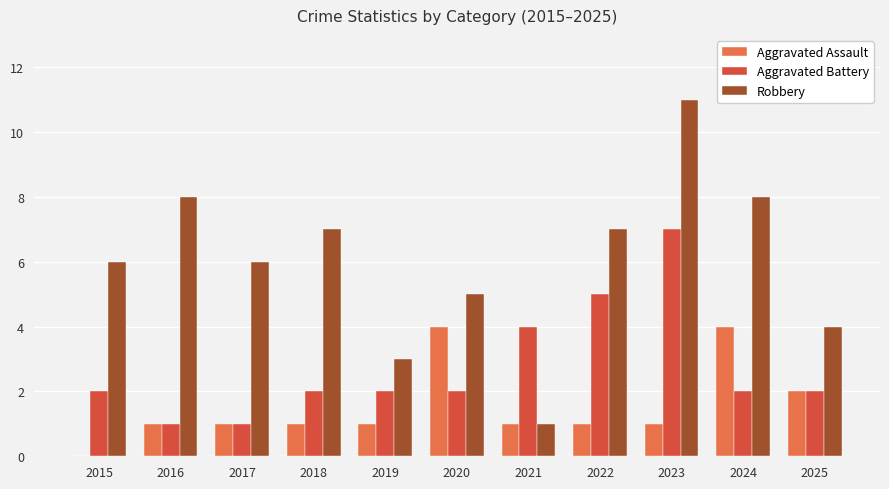

True or false: Aggravated Assault has a value of 2 at 2025.

True